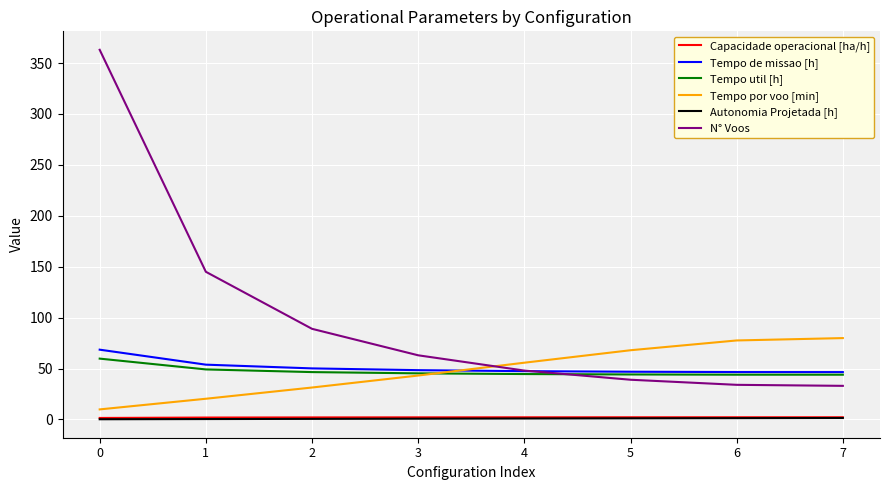

What is the highest value of the Tempo de missao [h] series?

68.5